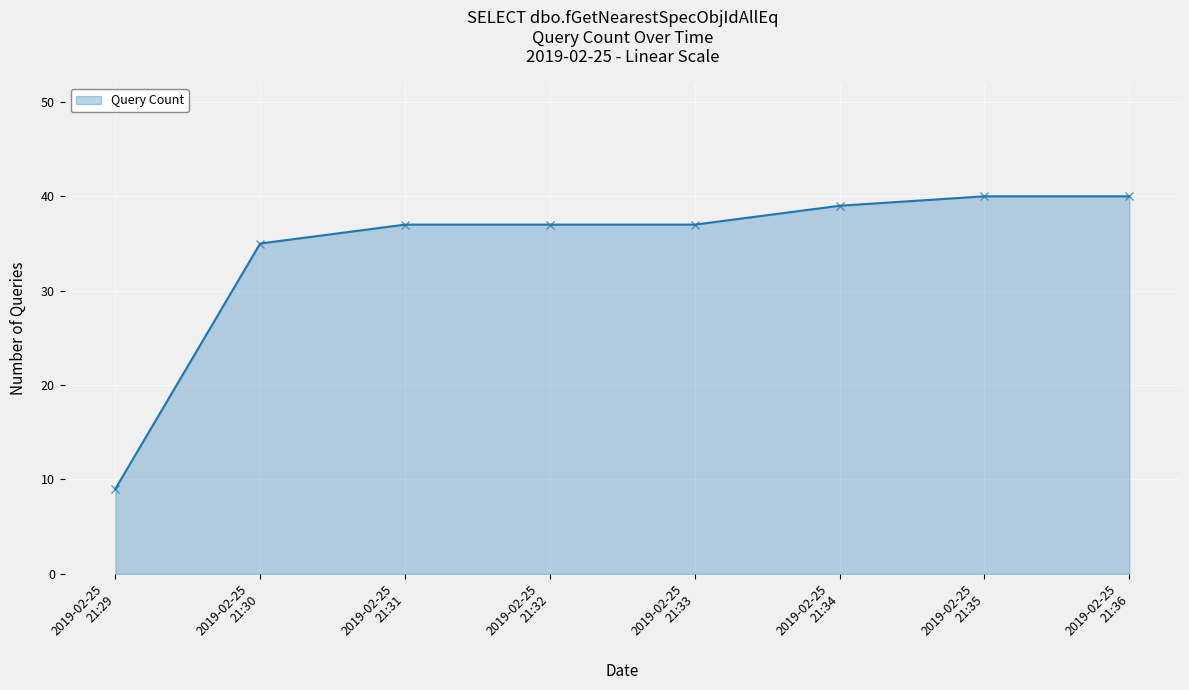

What is the difference between the second highest and second lowest values?

5